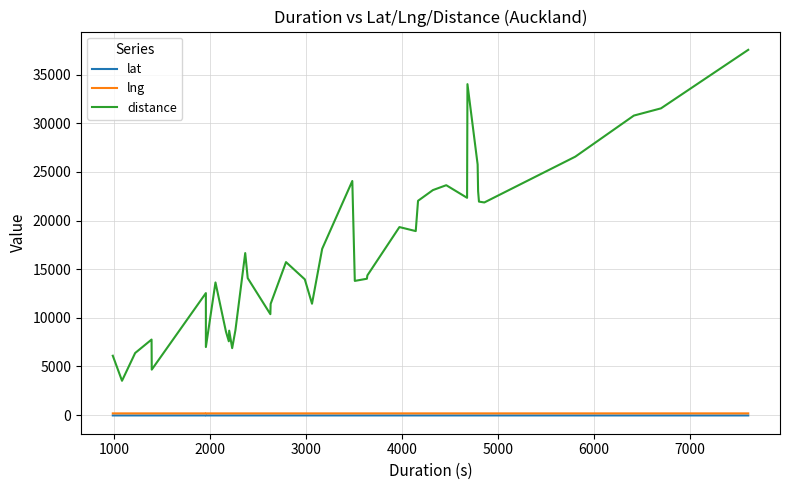

How many lines are shown in the chart?

3